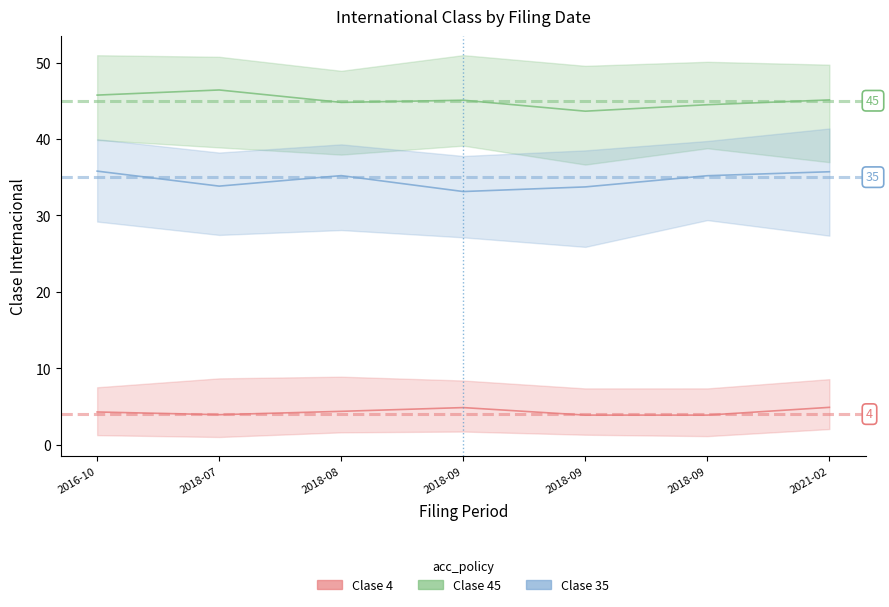

What is the label of the 5th point from the left?

2018-09